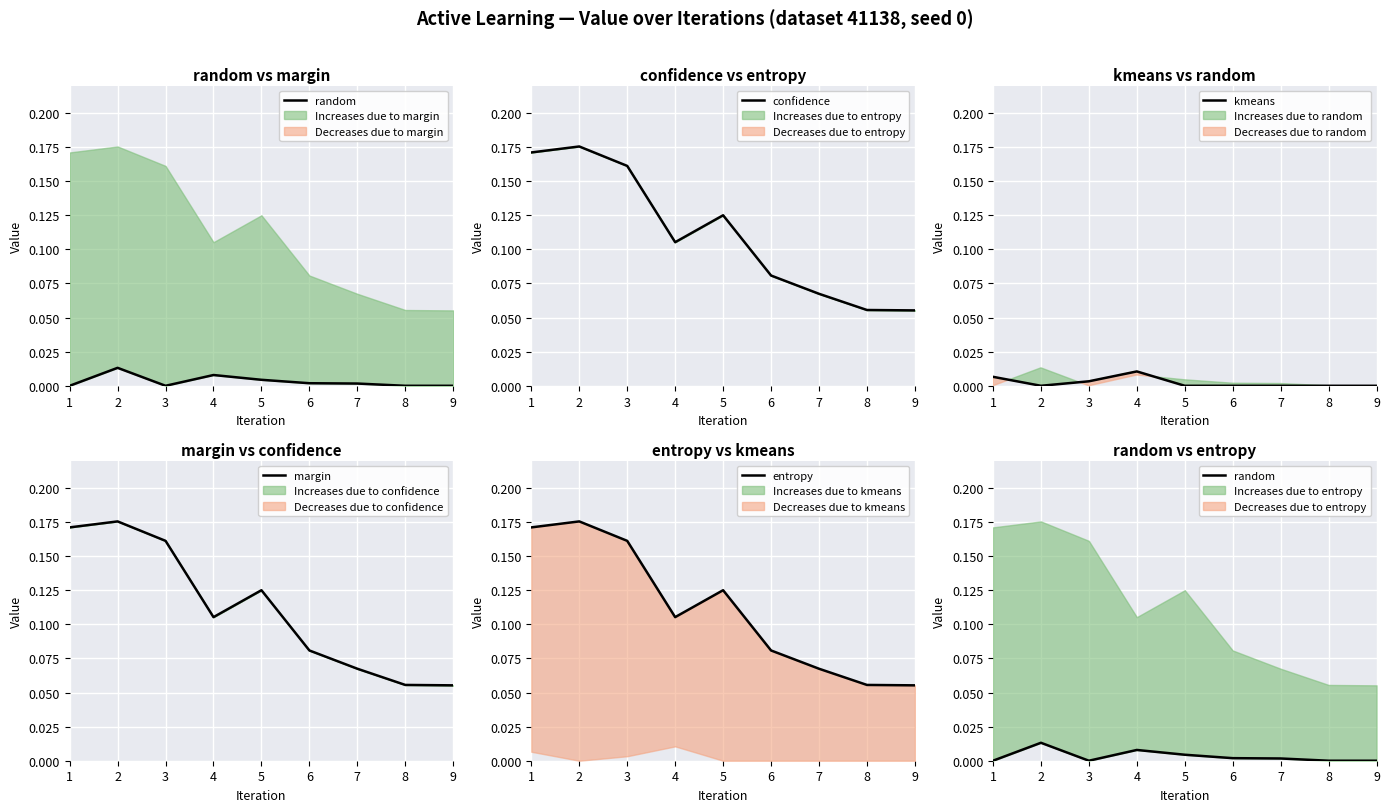

At how many categories does at least one series exceed 0?

9